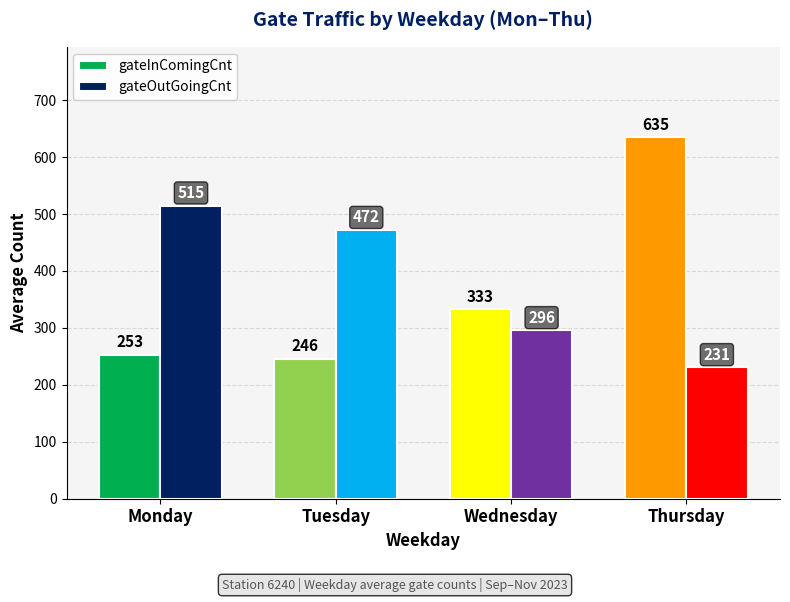

What is the smallest value displayed?

231